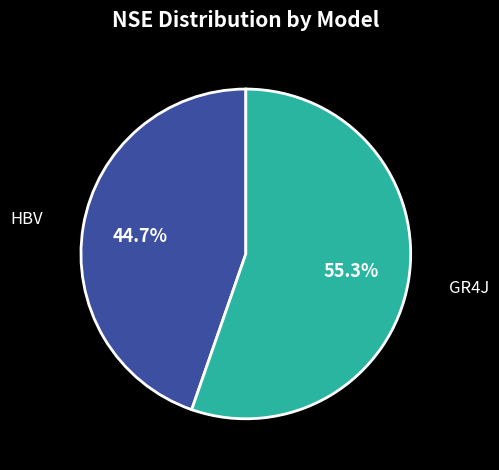

What portion of the pie excludes GR4J?

44.7%